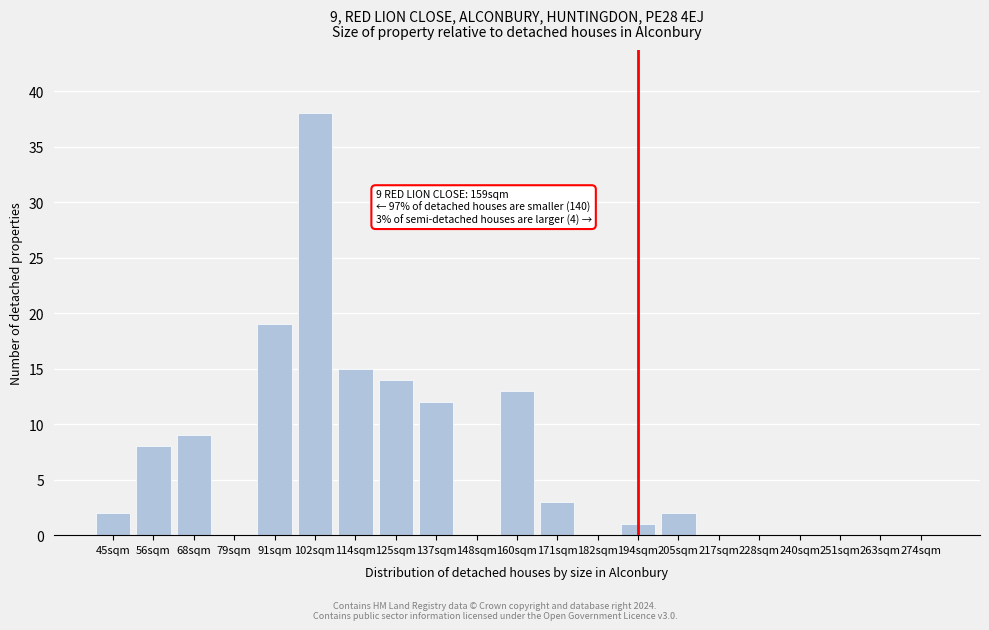

Reading left to right, list all the values displayed in this chart.

45sqm=2	56sqm=8	68sqm=9	79sqm=0	91sqm=19	102sqm=38	114sqm=15	125sqm=14	137sqm=12	148sqm=0	160sqm=13	171sqm=3	182sqm=0	194sqm=1	205sqm=2	217sqm=0	228sqm=0	240sqm=0	251sqm=0	263sqm=0	274sqm=0